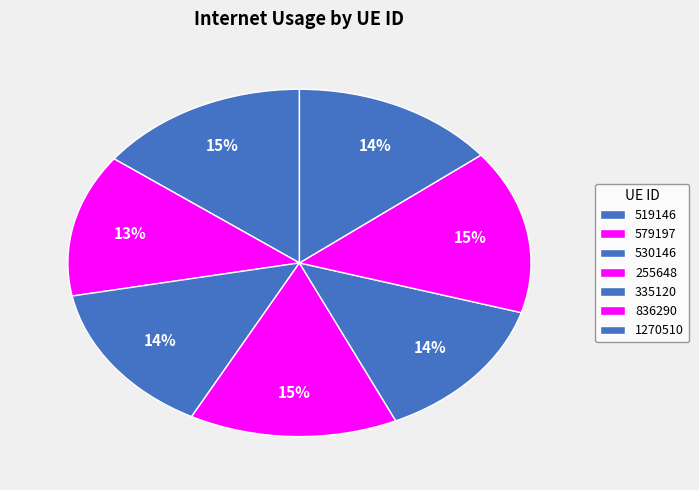

Count the number of slices in the pie.

7